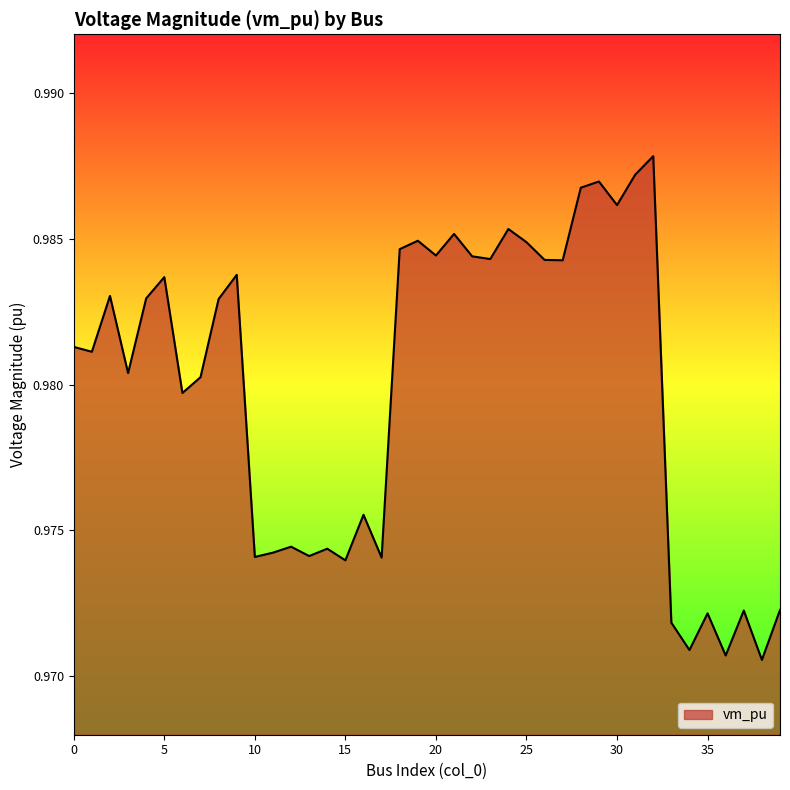

How many lines are shown in the chart?

1